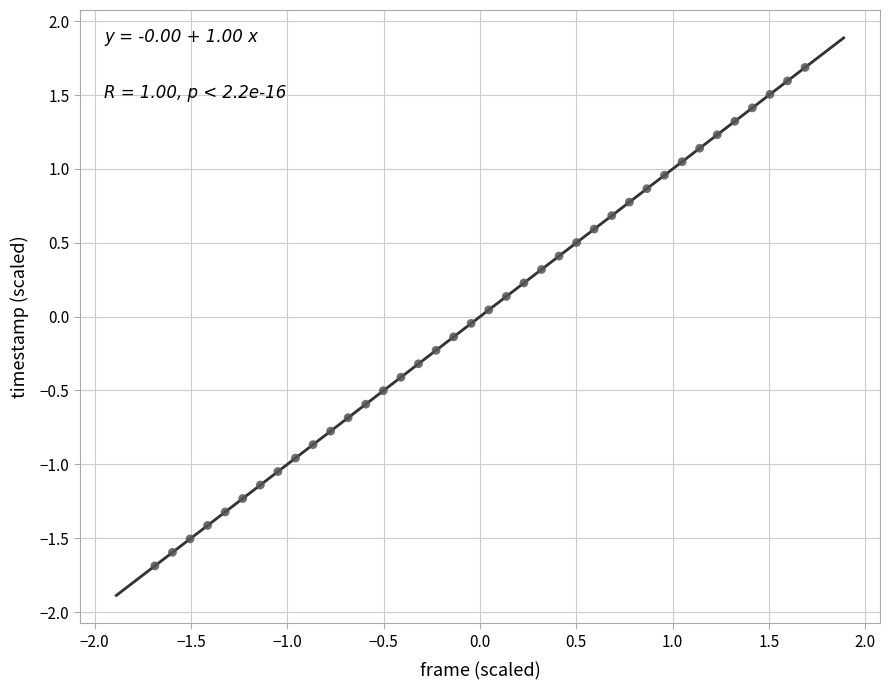

What is the range of X values (max minus min)?

3.4